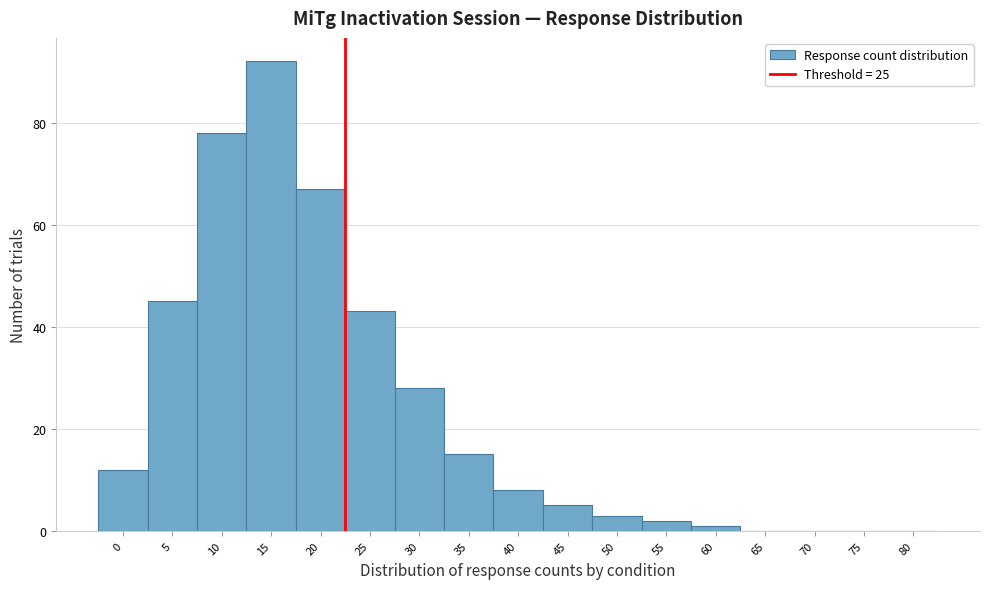

Reading left to right, transcribe all the data shown in this chart.

0=12	5=45	10=78	15=92	20=67	25=43	30=28	35=15	40=8	45=5	50=3	55=2	60=1	65=0	70=0	75=0	80=0